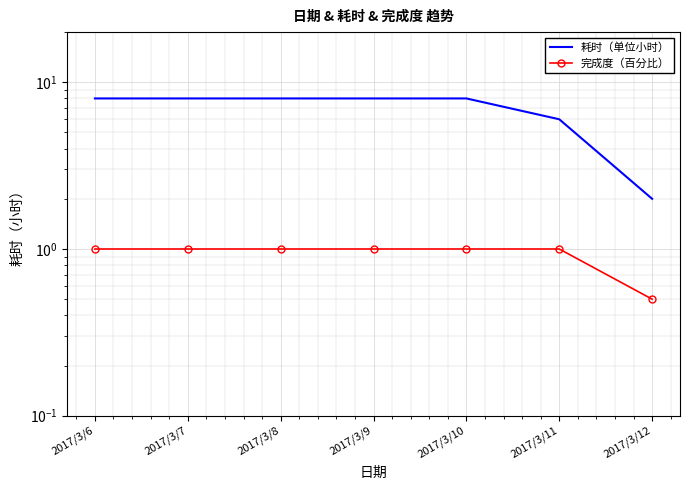

How many data points in 耗时（单位小时） are less than 8?

2